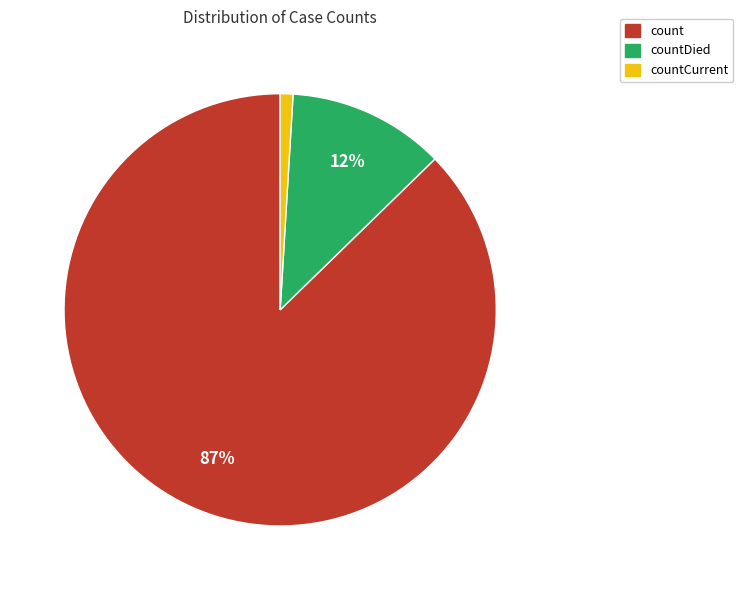

Is there any slice that represents more than half of the pie?

Yes